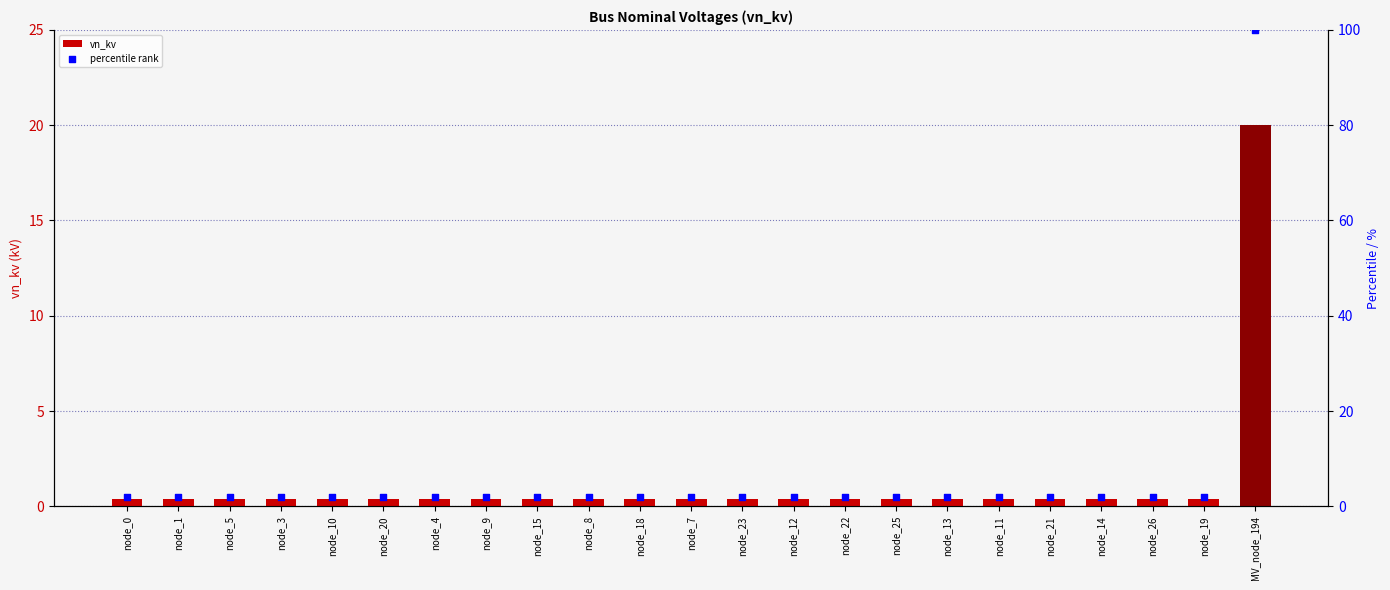

Which series reaches the maximum Y coordinate?

percentile rank